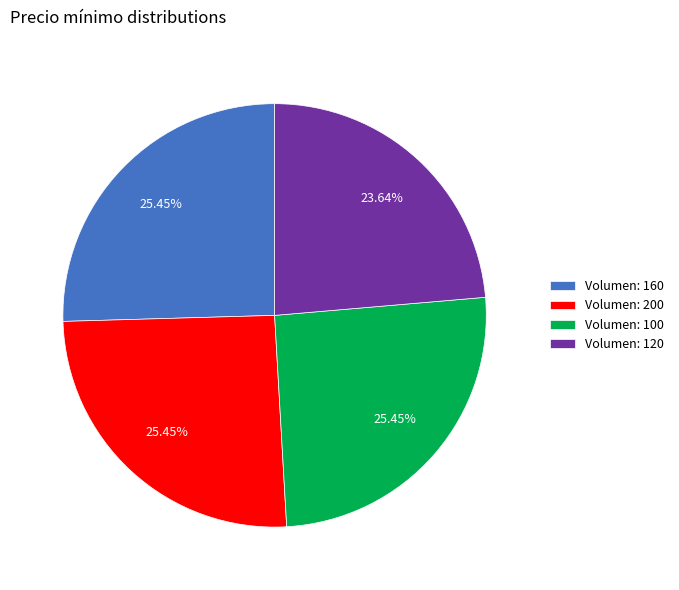

Is the sum of Volumen: 160 and Volumen: 100 greater than half?

Yes